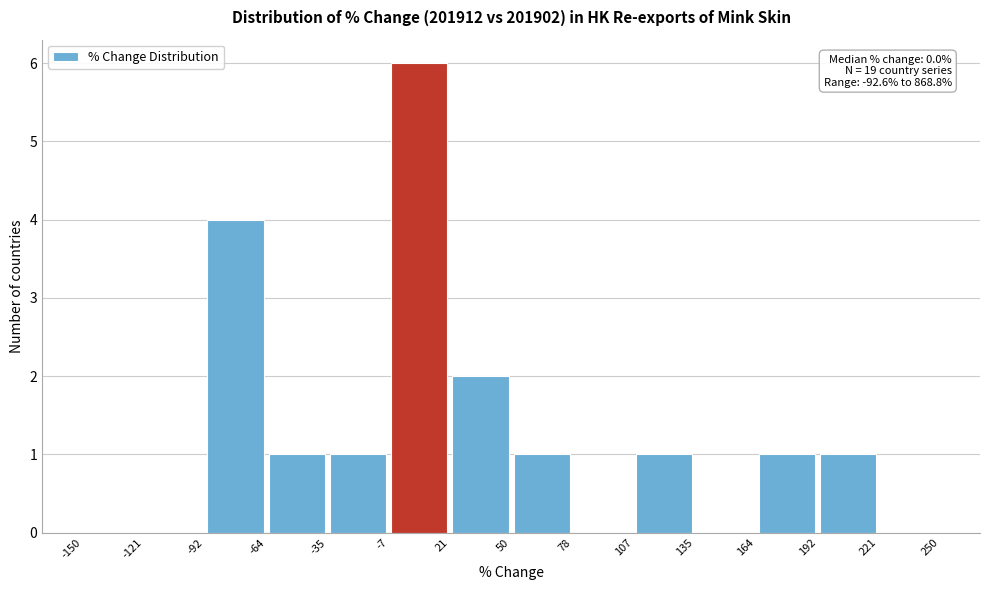

Over which range of the x-axis is the bar tallest?

-7 to 21